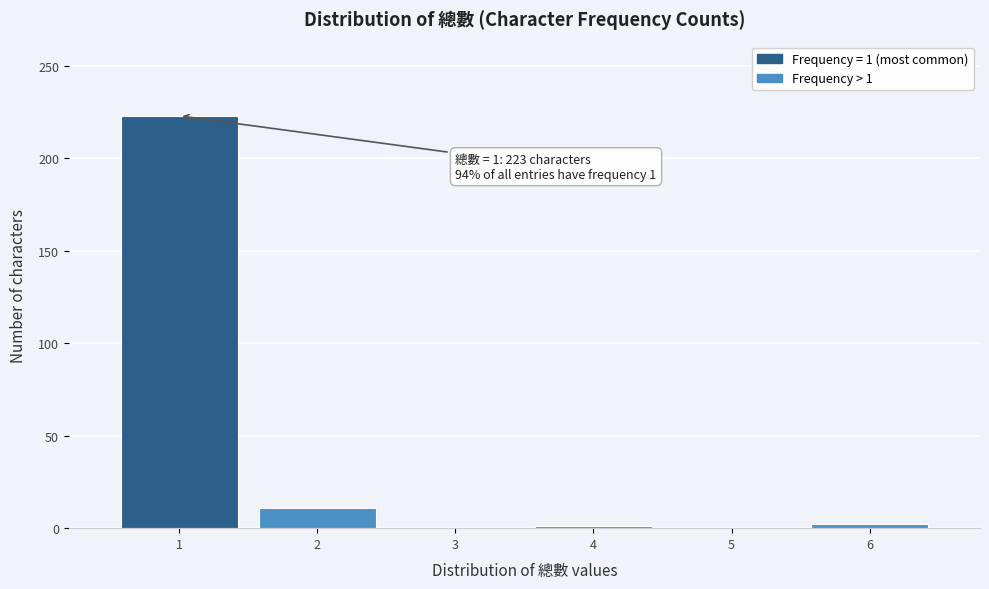

Which range on the x-axis has the tallest bar?

0.5 to 1.5